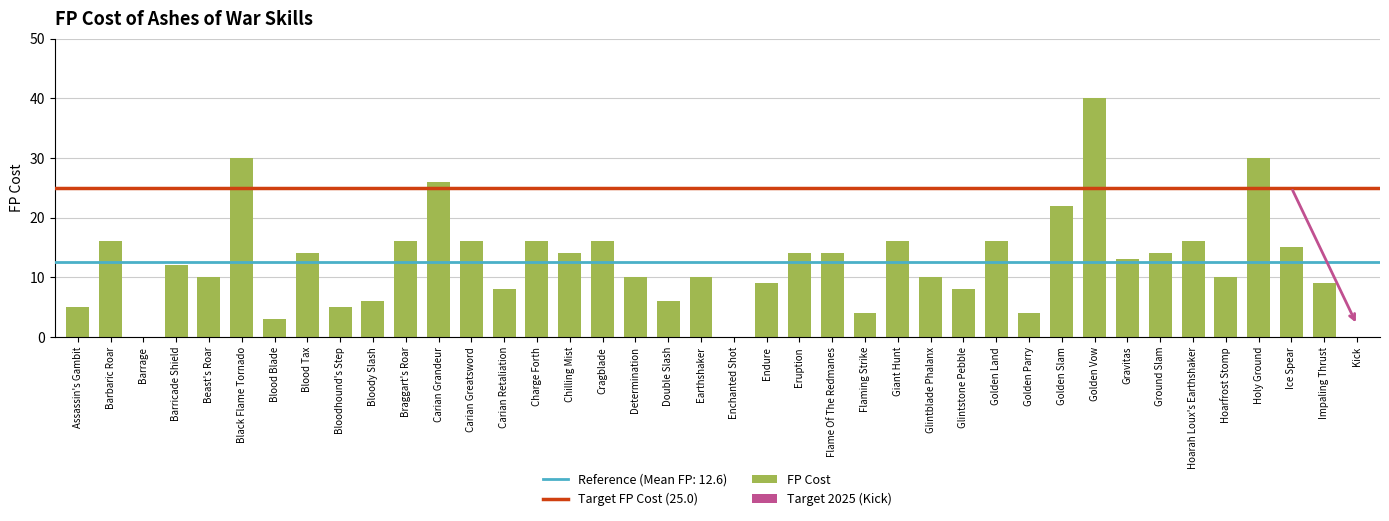

Where does the data first go above 13?

Barbaric Roar